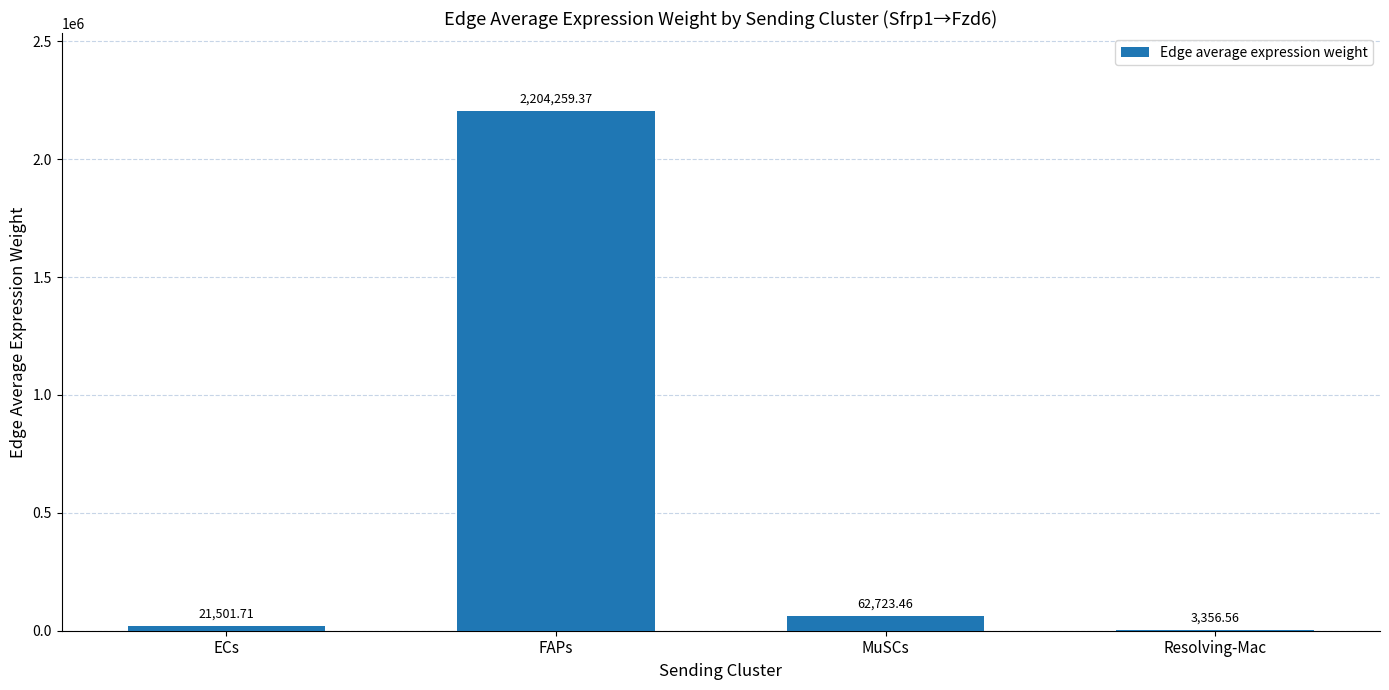

What is the greatest value displayed?

2204259.4